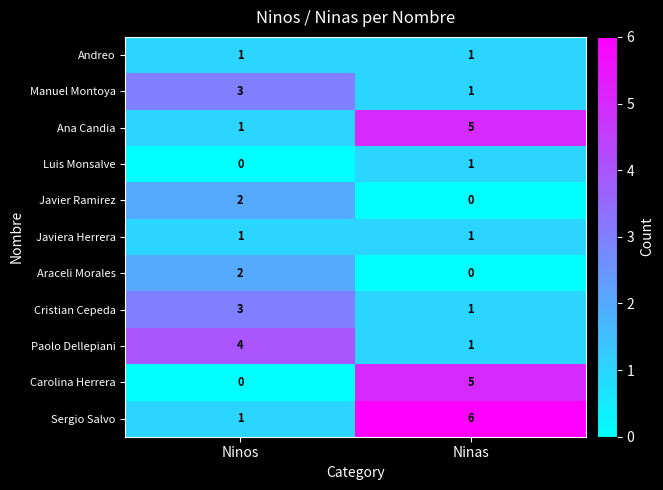

How many values in the Manuel Montoya series are below 3?

1